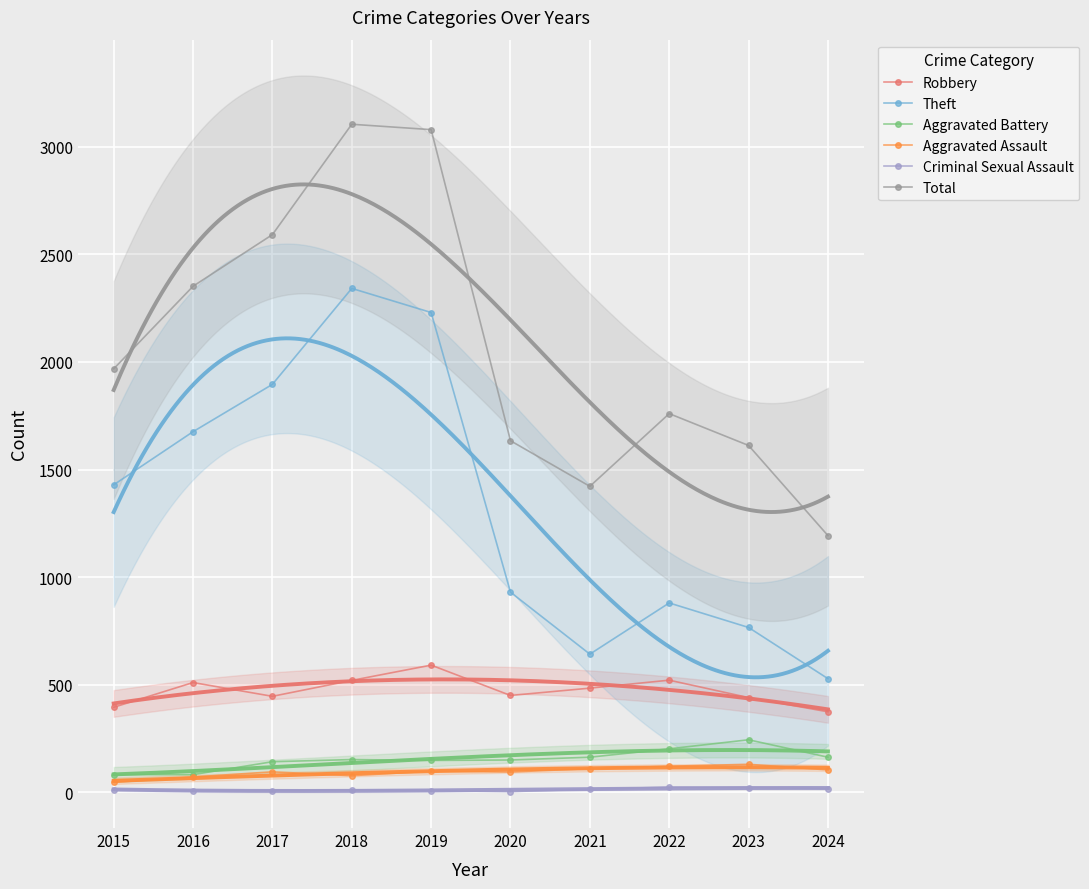

What is the difference between the maximum and minimum values in the Robbery series?

217